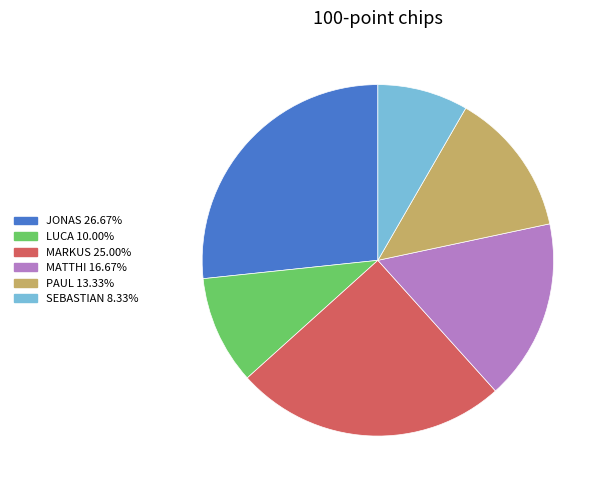

Does PAUL represent more than half of the total?

No